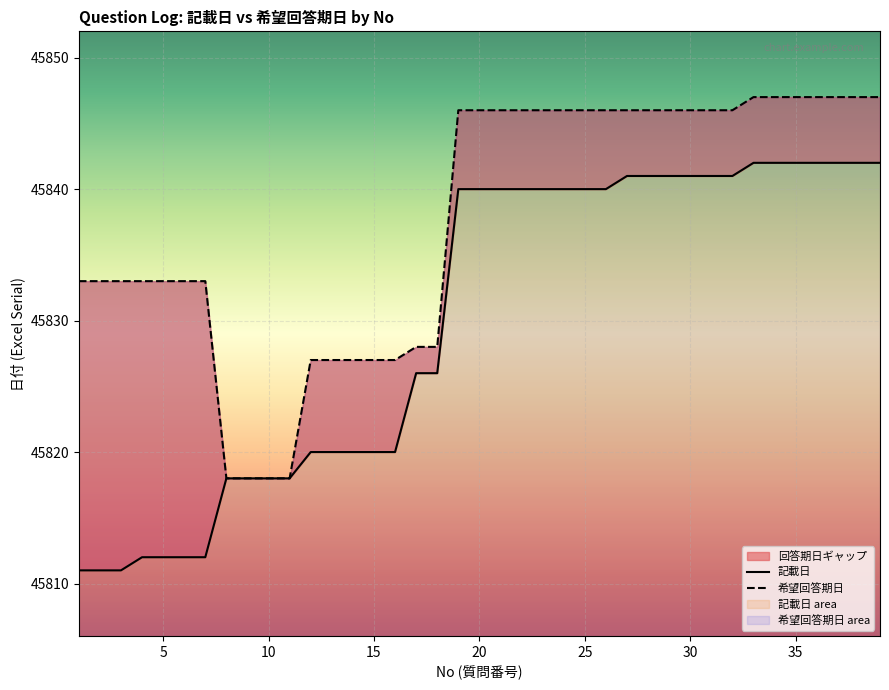

At which label does 記載日 reach its minimum?

1